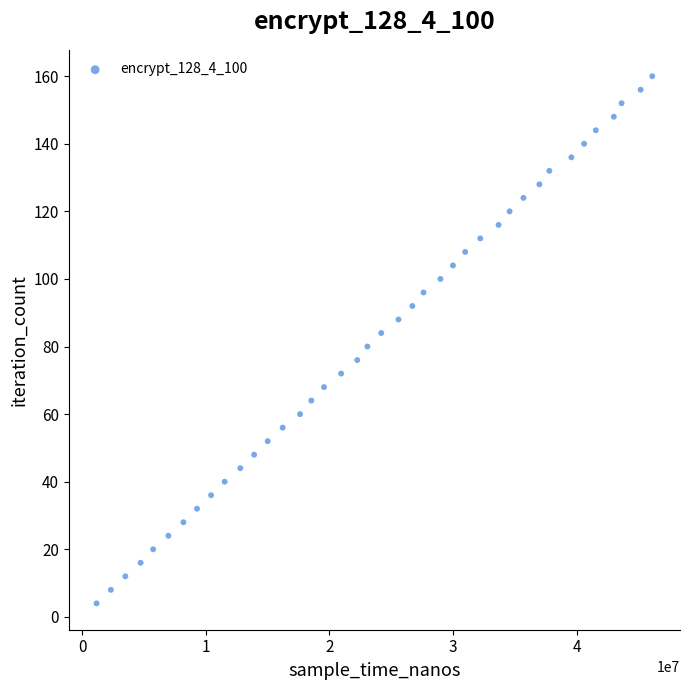

What is the range of Y values (max minus min)?

156